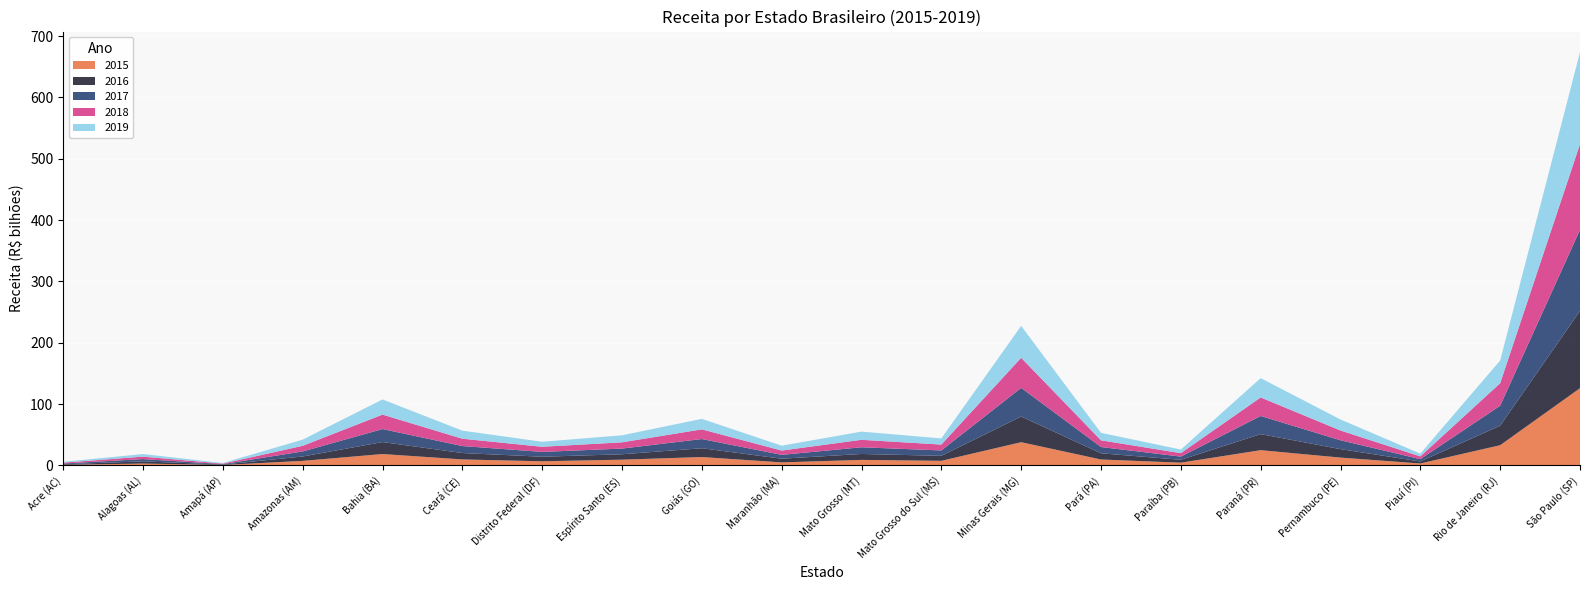

Reading left to right, transcribe all the data shown in this chart.

2015: Acre (AC)=979177636.0	Alagoas (AL)=3120601804.0	Amapá (AP)=785714971.0	Amazonas (AM)=7485087103.0	Bahia (BA)=18634858077.0	Ceará (CE)=9859113146.0	Distrito Federal (DF)=6798522613.0	Espírito Santo (ES)=9455542725.0	Goiás (GO)=13745216755.0	Maranhão (MA)=5018955387.0	Mato Grosso (MT)=9078001984.0	Mato Grosso do Sul (MS)=7579342089.0	Minas Gerais (MG)=37946744435.0	Pará (PA)=9740022389.0	Paraíba (PB)=4540289440.0	Paraná (PR)=24941842377.0	Pernambuco (PE)=12840228000.0	Piauí (PI)=3222823102.0	Rio de Janeiro (RJ)=33033993944.0	São Paulo (SP)=125990235443.0
2016: Acre (AC)=1015866517.0	Alagoas (AL)=3588383223.0	Amapá (AP)=700311920.0	Amazonas (AM)=7149125114.0	Bahia (BA)=19507768962.0	Ceará (CE)=10436149948.0	Distrito Federal (DF)=7436028431.0	Espírito Santo (ES)=8812157616.0	Goiás (GO)=14334660654.0	Maranhão (MA)=6008379641.0	Mato Grosso (MT)=9670681316.0	Mato Grosso do Sul (MS)=8126296636.0	Minas Gerais (MG)=41889822032.0	Pará (PA)=10084211717.0	Paraíba (PB)=4724970775.0	Paraná (PR)=26152177631.0	Pernambuco (PE)=13798504339.0	Piauí (PI)=3289342615.0	Rio de Janeiro (RJ)=31813343856.0	São Paulo (SP)=125867880776.0
2017: Acre (AC)=1179511880.0	Alagoas (AL)=3676879990.0	Amapá (AP)=753646864.0	Amazonas (AM)=8217346091.0	Bahia (BA)=21208497104.0	Ceará (CE)=11353930871.0	Distrito Federal (DF)=7893709586.0	Espírito Santo (ES)=9262578028.0	Goiás (GO)=15022541274.0	Maranhão (MA)=6290560225.0	Mato Grosso (MT)=10916005246.0	Mato Grosso do Sul (MS)=8784526984.0	Minas Gerais (MG)=46672269585.0	Pará (PA)=10257950328.0	Paraíba (PB)=5187127420.0	Paraná (PR)=29586341151.0	Pernambuco (PE)=14466357628.0	Piauí (PI)=3802431381.0	Rio de Janeiro (RJ)=32570081434.0	São Paulo (SP)=132259230785.0
2018: Acre (AC)=1413094145.6	Alagoas (AL)=4006743422.0	Amapá (AP)=855278726.0	Amazonas (AM)=9216022647.1	Bahia (BA)=23568159537.0	Ceará (CE)=11978962409.0	Distrito Federal (DF)=8353696257.0	Espírito Santo (ES)=10214185288.0	Goiás (GO)=15754652381.0	Maranhão (MA)=7022347840.0	Mato Grosso (MT)=12171365140.0	Mato Grosso do Sul (MS)=9591819182.0	Minas Gerais (MG)=49064520050.0	Pará (PA)=10921386433.0	Paraíba (PB)=5629994538.0	Paraná (PR)=30205169055.6	Pernambuco (PE)=15900313408.0	Piauí (PI)=4487129820.0	Rio de Janeiro (RJ)=36717034408.0	São Paulo (SP)=139809448799.0
2019: Acre (AC)=1413047877.3	Alagoas (AL)=4207569343.7	Amapá (AP)=944821025.8	Amazonas (AM)=10039289959.0	Bahia (BA)=24717852211.7	Ceará (CE)=13151857594.6	Distrito Federal (DF)=8181619122.8	Espírito Santo (ES)=11451867102.6	Goiás (GO)=17125875095.3	Maranhão (MA)=7883486025.6	Mato Grosso (MT)=13365994567.3	Mato Grosso do Sul (MS)=10048253128.3	Minas Gerais (MG)=51945190597.1	Pará (PA)=12202357223.0	Paraíba (PB)=5904253102.1	Paraná (PR)=31502726802.8	Pernambuco (PE)=17938842228.8	Piauí (PI)=4488649195.6	Rio de Janeiro (RJ)=37015298589.1	São Paulo (SP)=149774384413.2